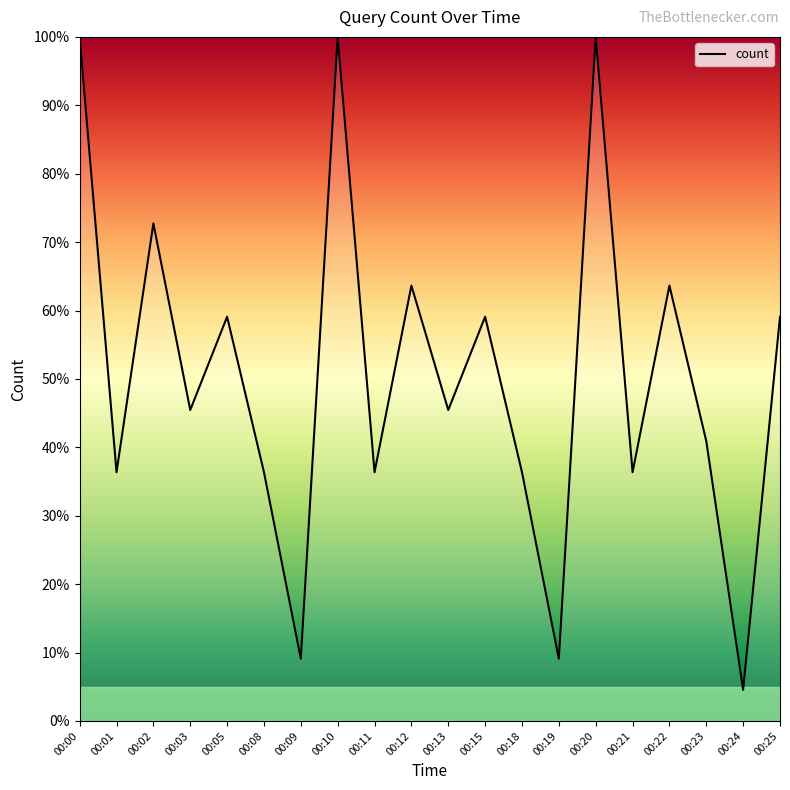

Is it true that the value at 00:05 is 59.1?

True